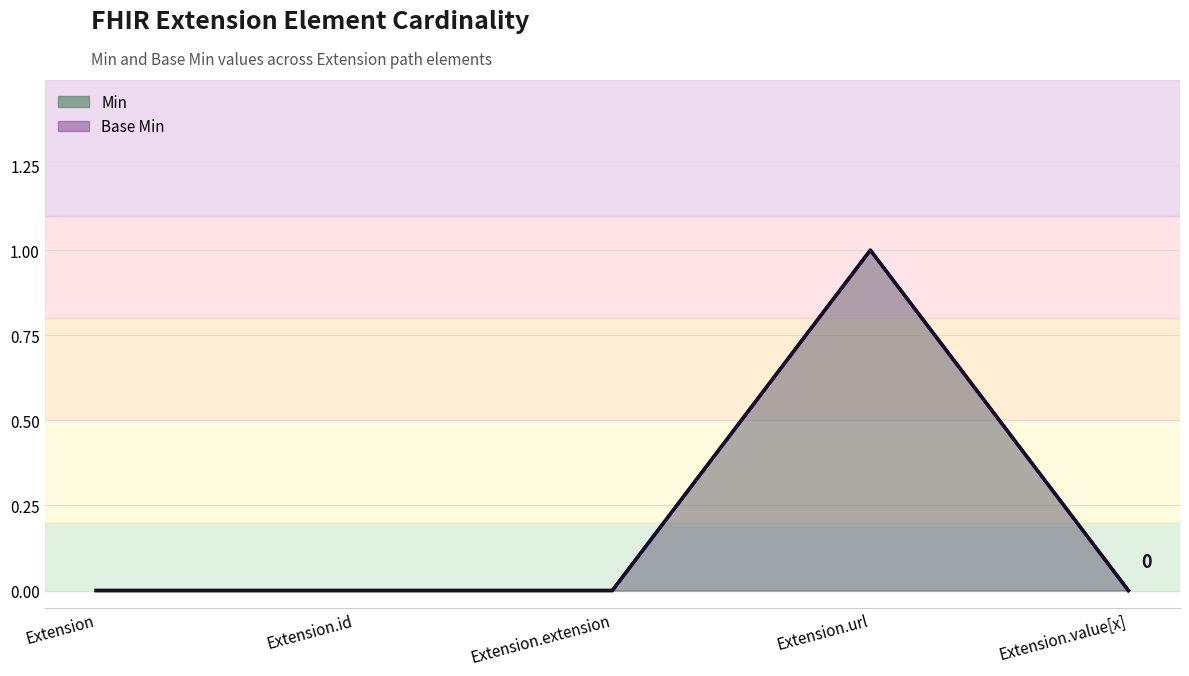

The Min series shows -1 at Extension.id. True or false?

False